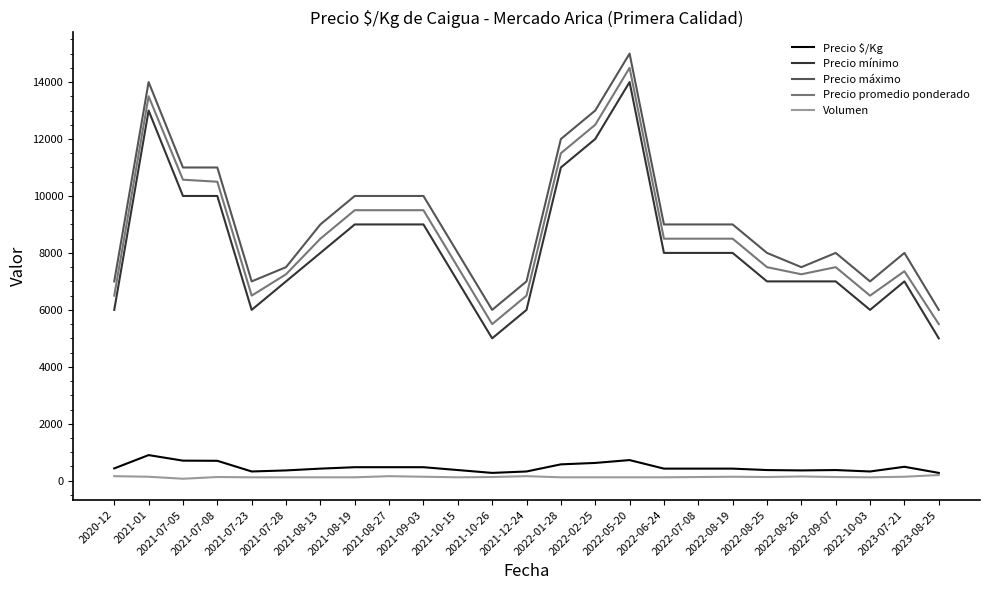

The value of Volumen at 2021-07-23 is 120. True or false?

True